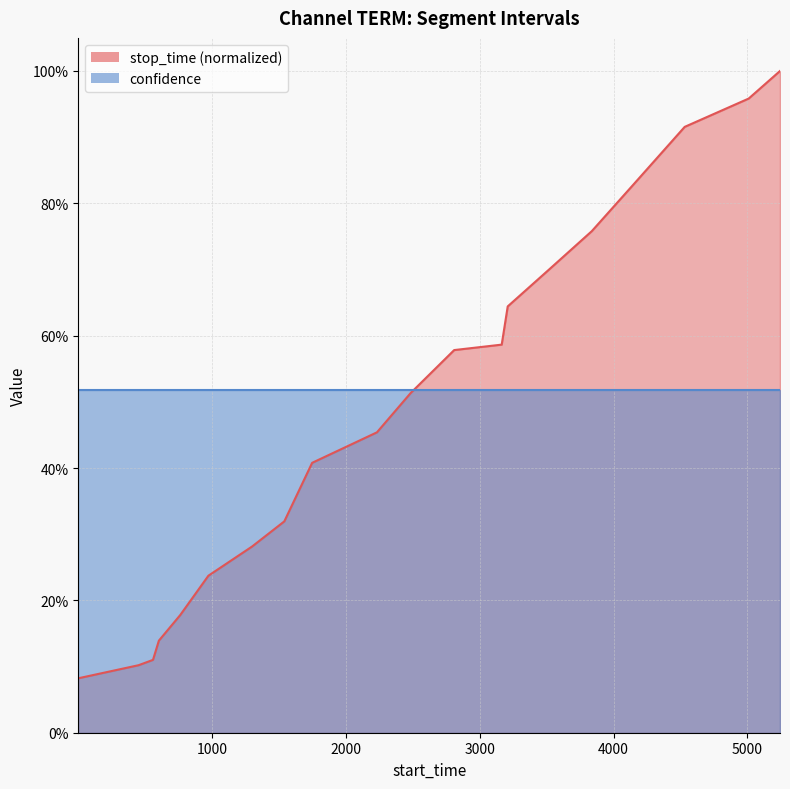

What is the difference between the values at 3209 and 4531?

0.3